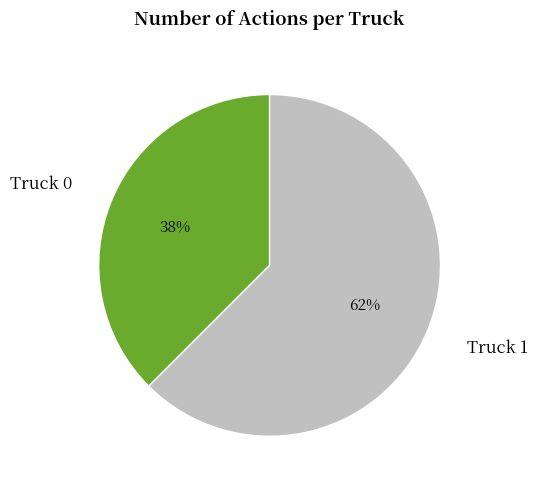

Approximately how many times larger is the value at Truck 0 compared to Truck 1?

0.6